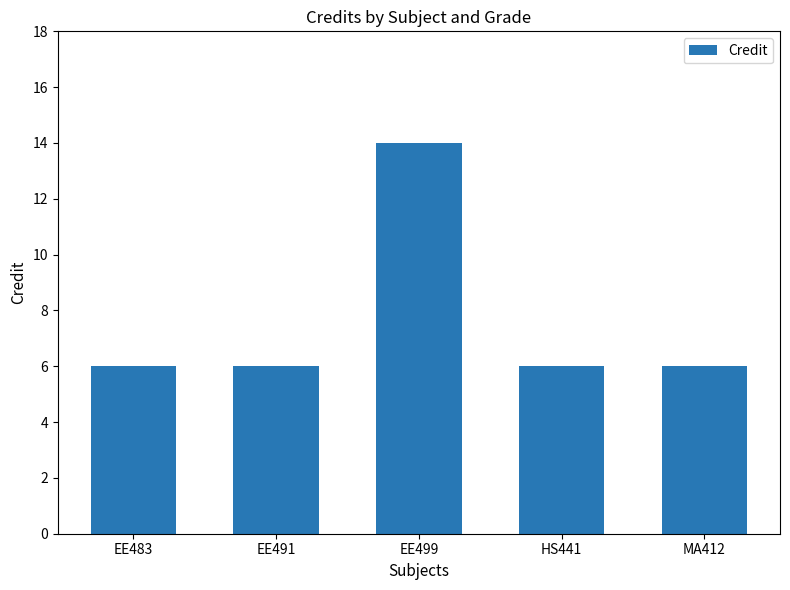

What is the label of the 3rd bar from the left?

EE499